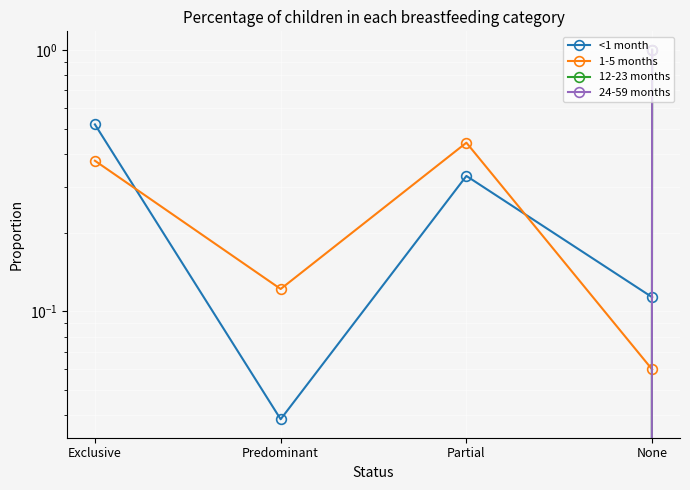

What is the difference between the highest and lowest values at Predominant?

0.1